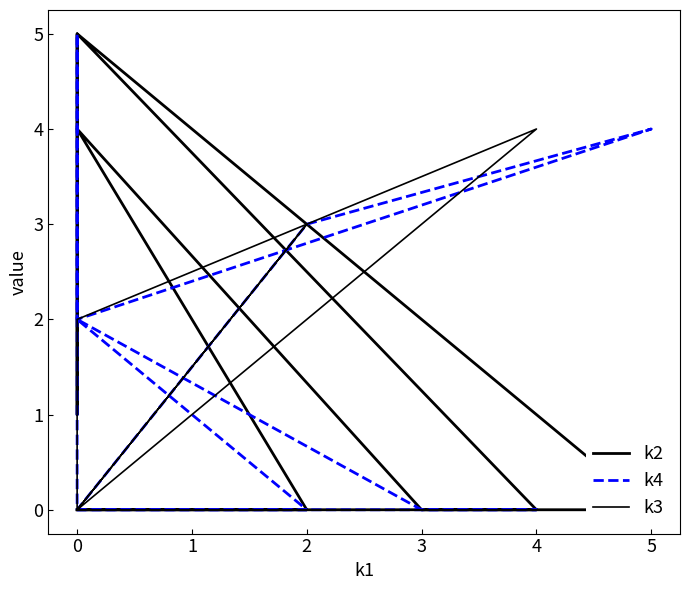

How many interior local valleys does the k3 series have?

1